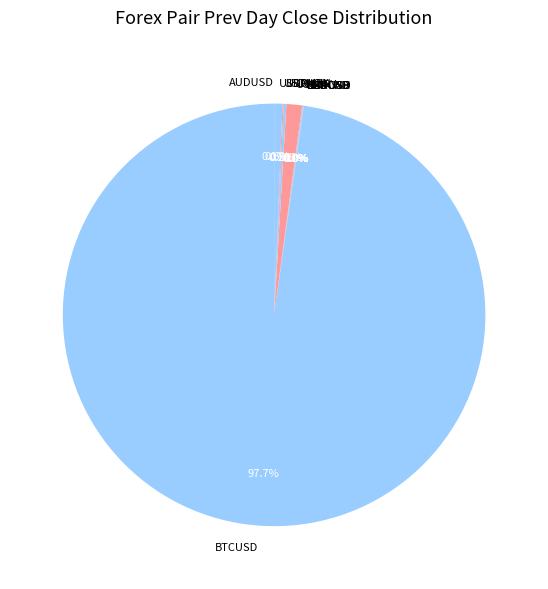

Is there any slice that represents more than half of the pie?

Yes